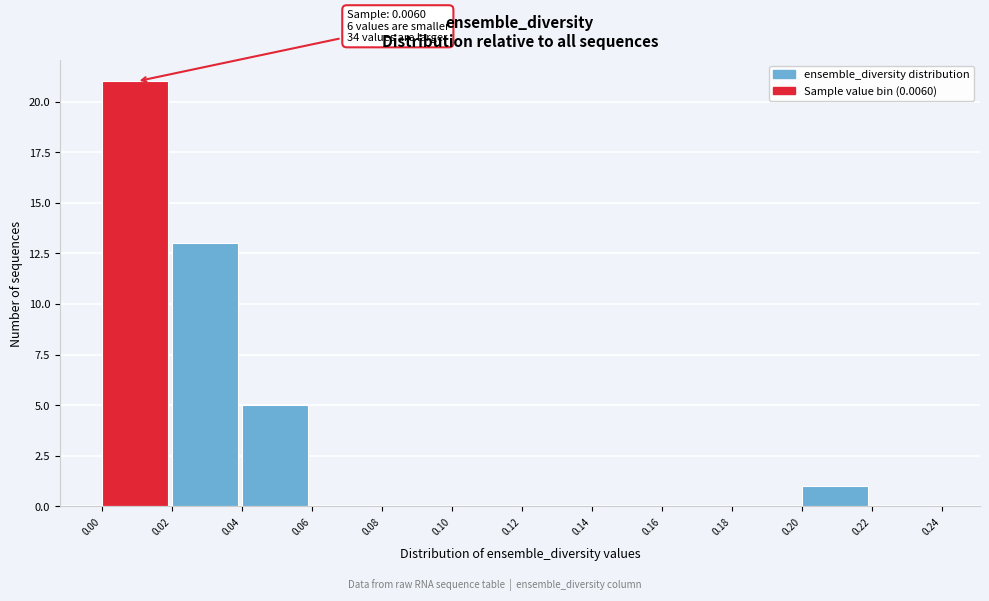

Which range on the x-axis has the tallest bar?

0.00 to 0.02